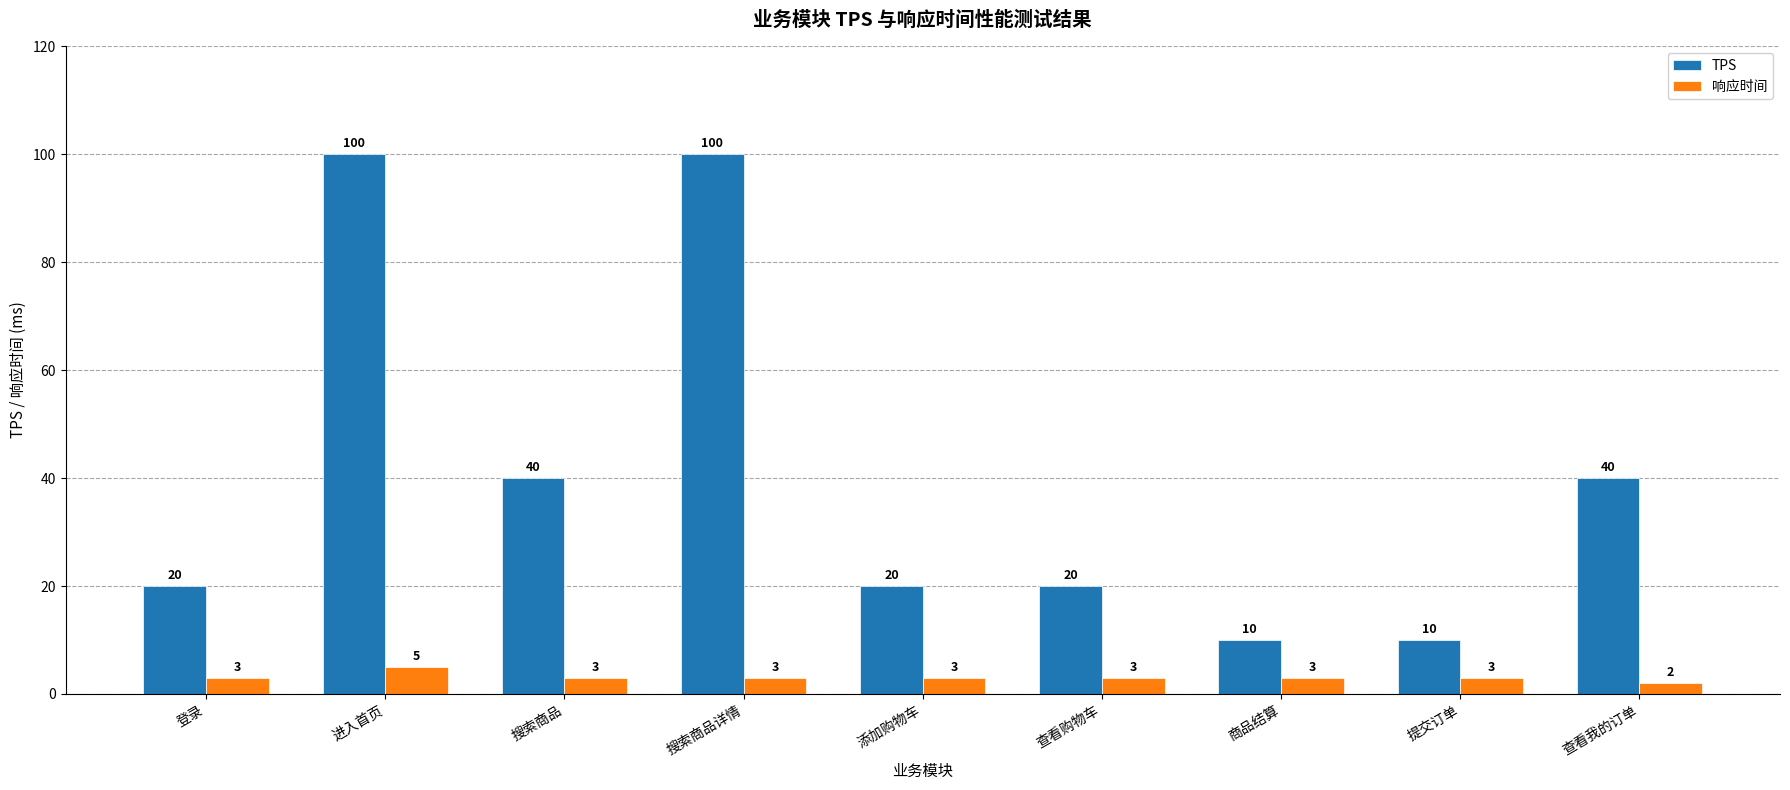

Count the 响应时间 values in the range 3 to 4.

7